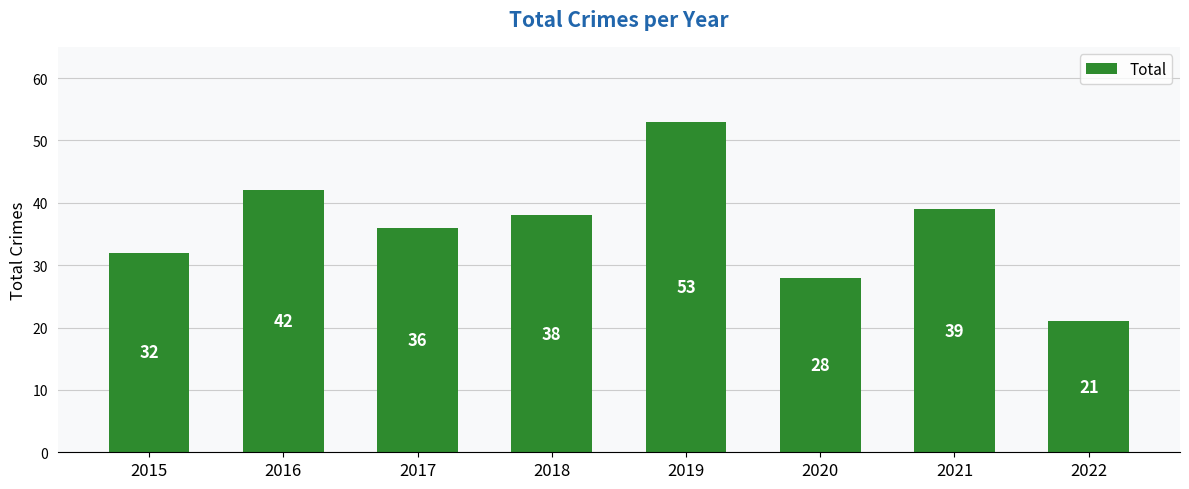

What is the difference between the maximum and minimum values?

32